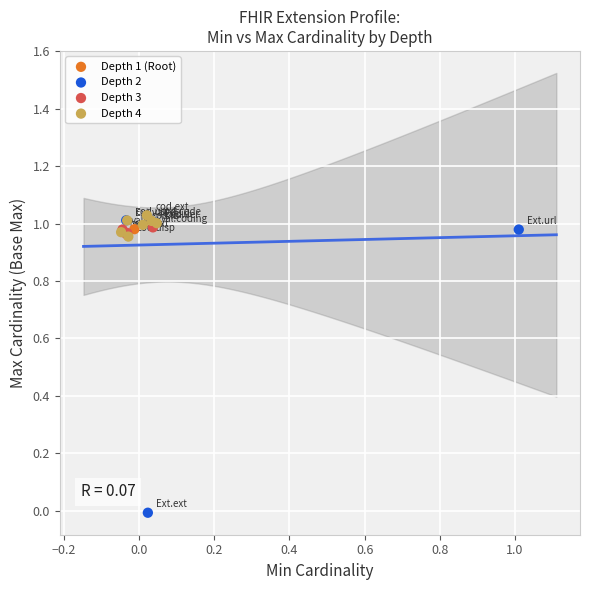

What are all the series names shown in the legend?

Depth 1 (Root), Depth 2, Depth 3, Depth 4